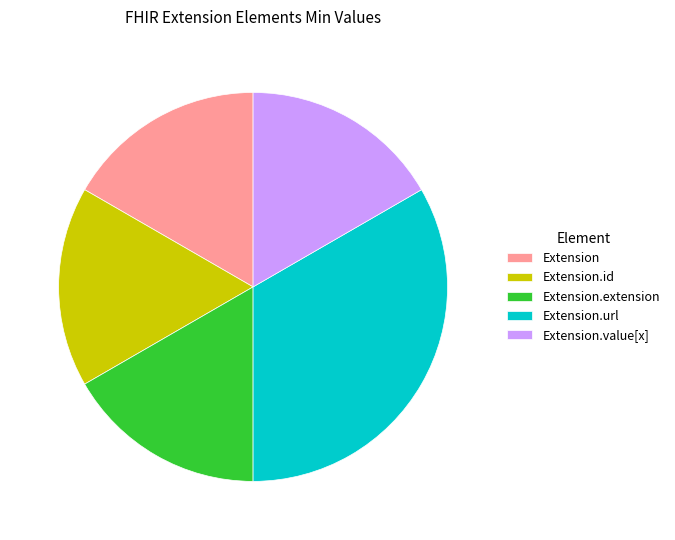

What is the largest slice in the pie chart?

Extension.url